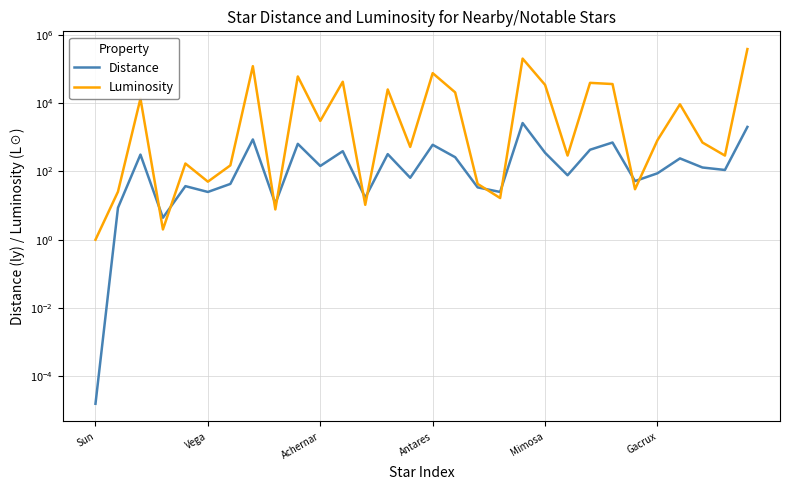

What is the maximum value for Distance?

2600.0